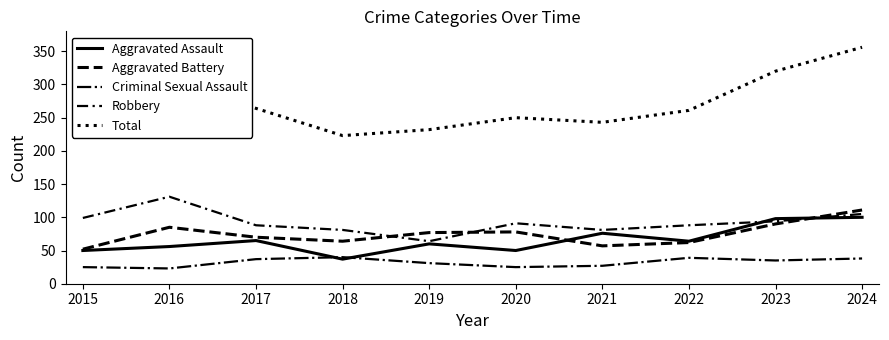

How many lines are shown in the chart?

5